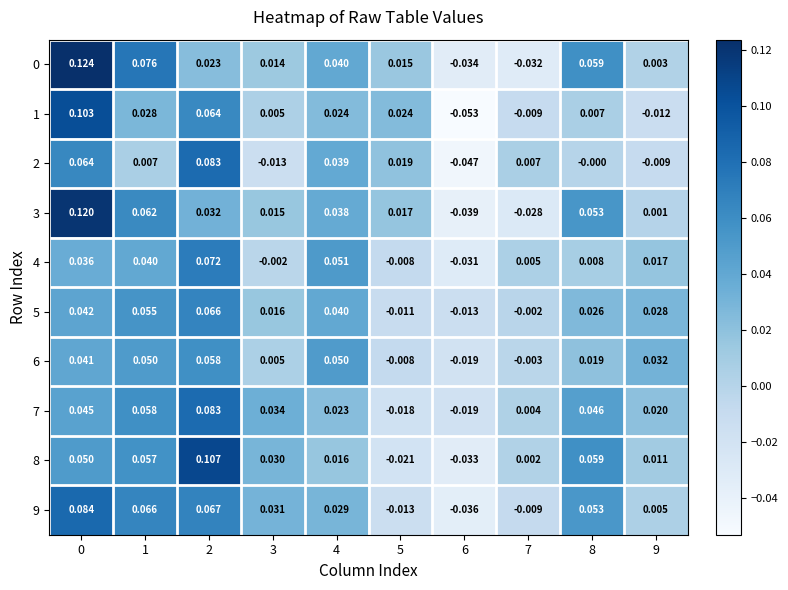

Is the value of 7 at 3 greater than the value of 3 at 7?

Yes